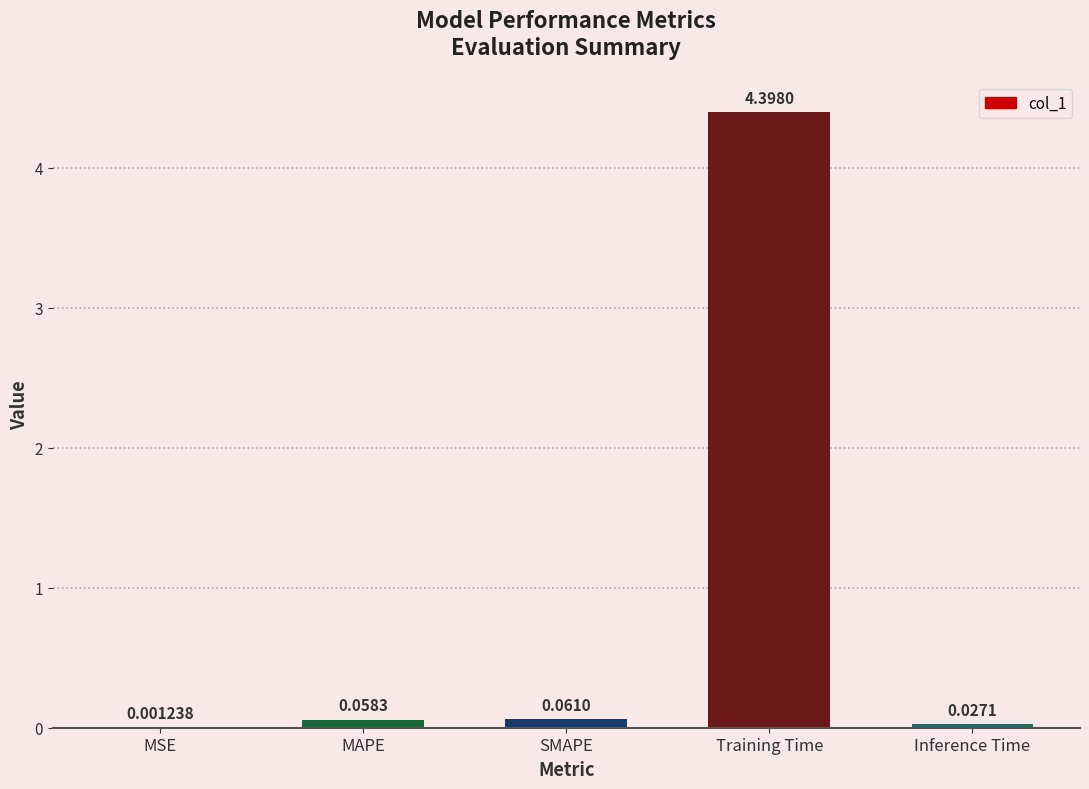

What is the sum of all values?

4.5